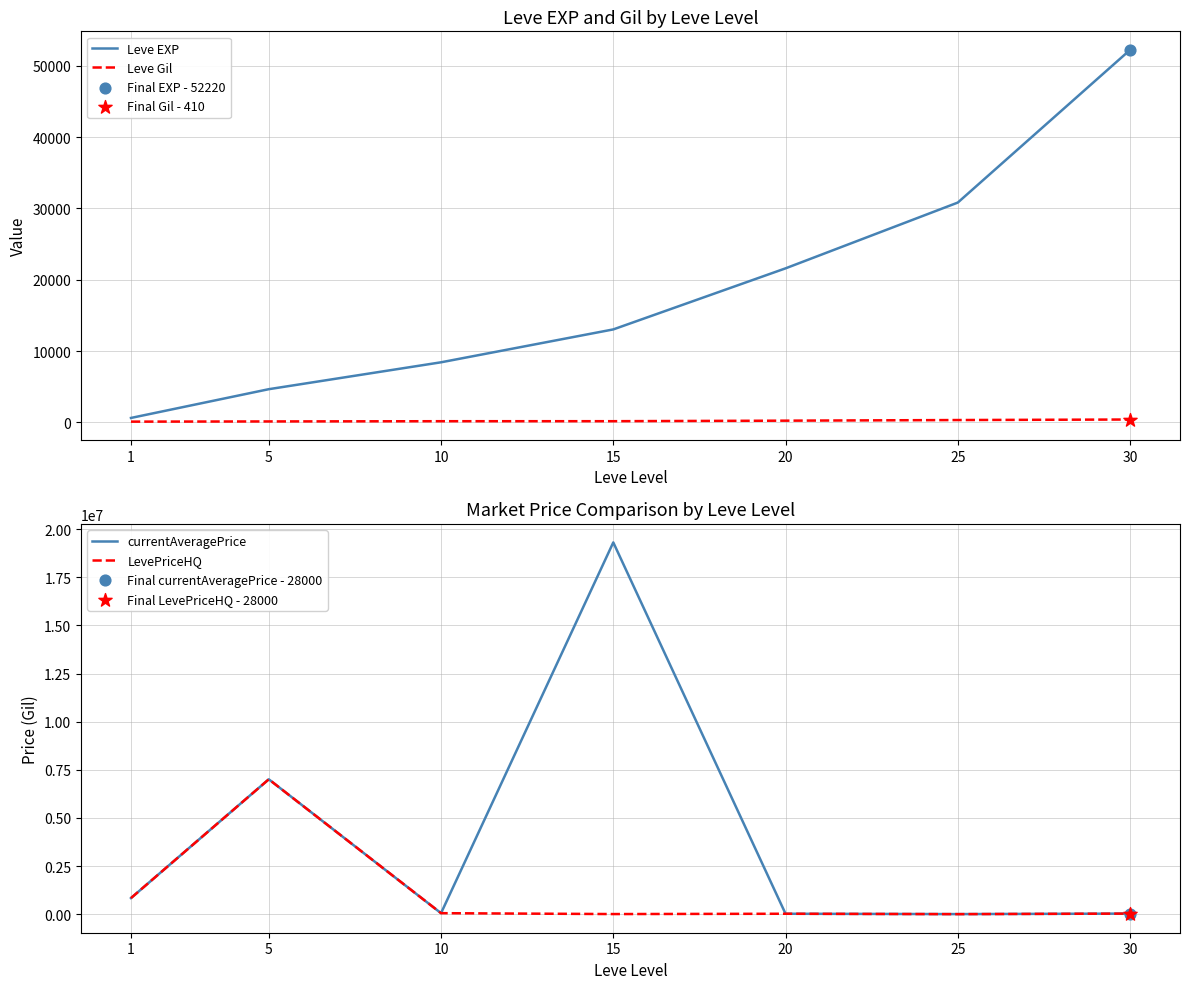

Which series reaches the maximum Y coordinate?

currentAveragePrice